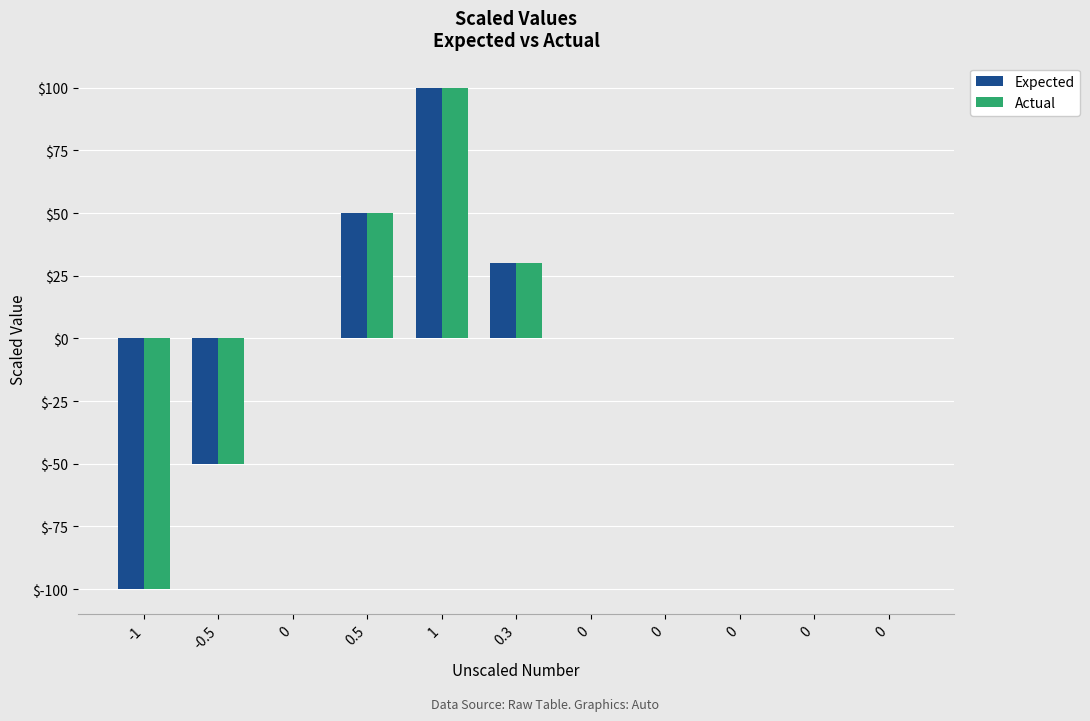

What is the difference between the maximum and second lowest values in the Actual series?

150